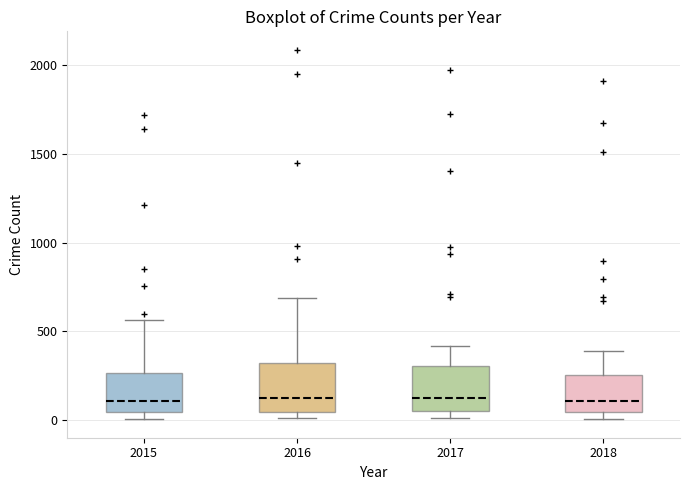

Where does the median line of the box at x = 2016 sit on the y-axis? The values are not printed on the chart, so give them approximately, as read against the axis.

150